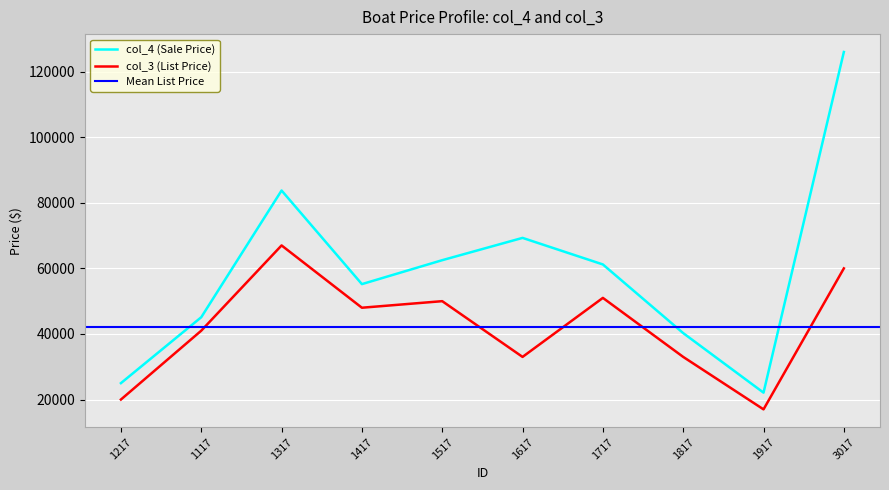

What is the label of the 5th point from the left?

1517